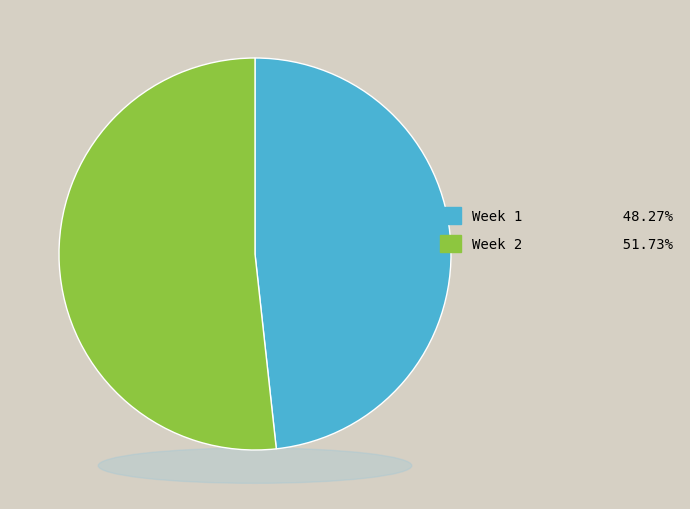

Count the number of slices in the pie.

2